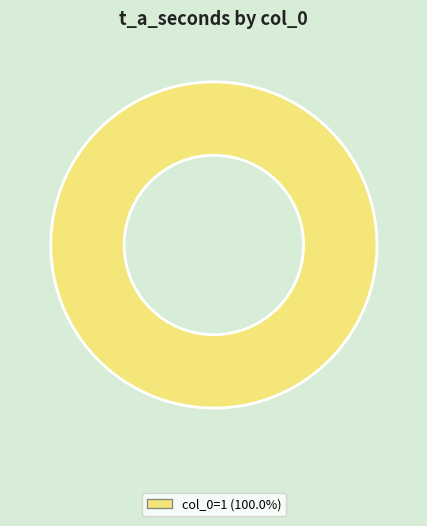

Does any single category account for the majority?

Yes